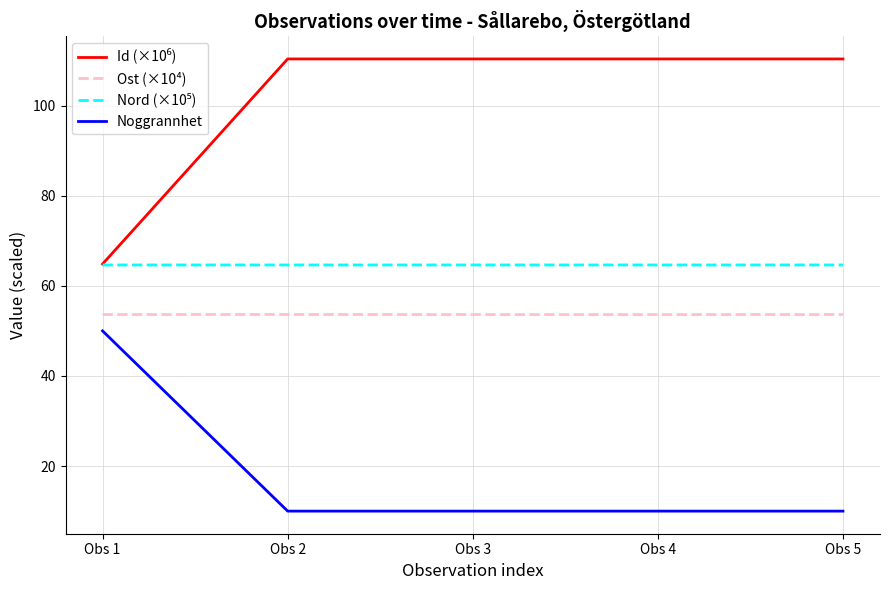

True or false: Ost (×10⁴) and Noggrannhet intersect in this chart.

False